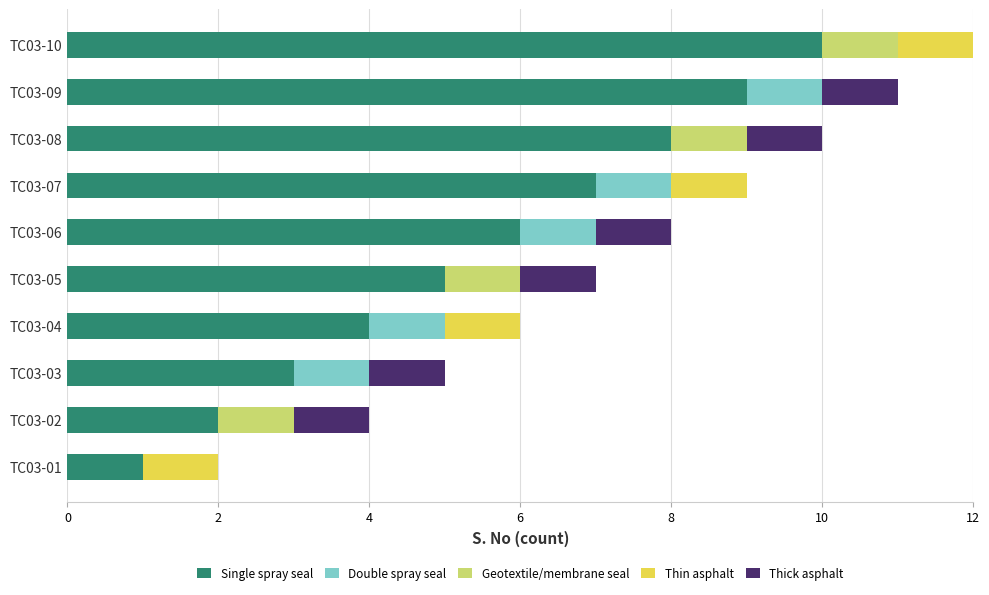

What is the maximum value for Single spray seal?

10